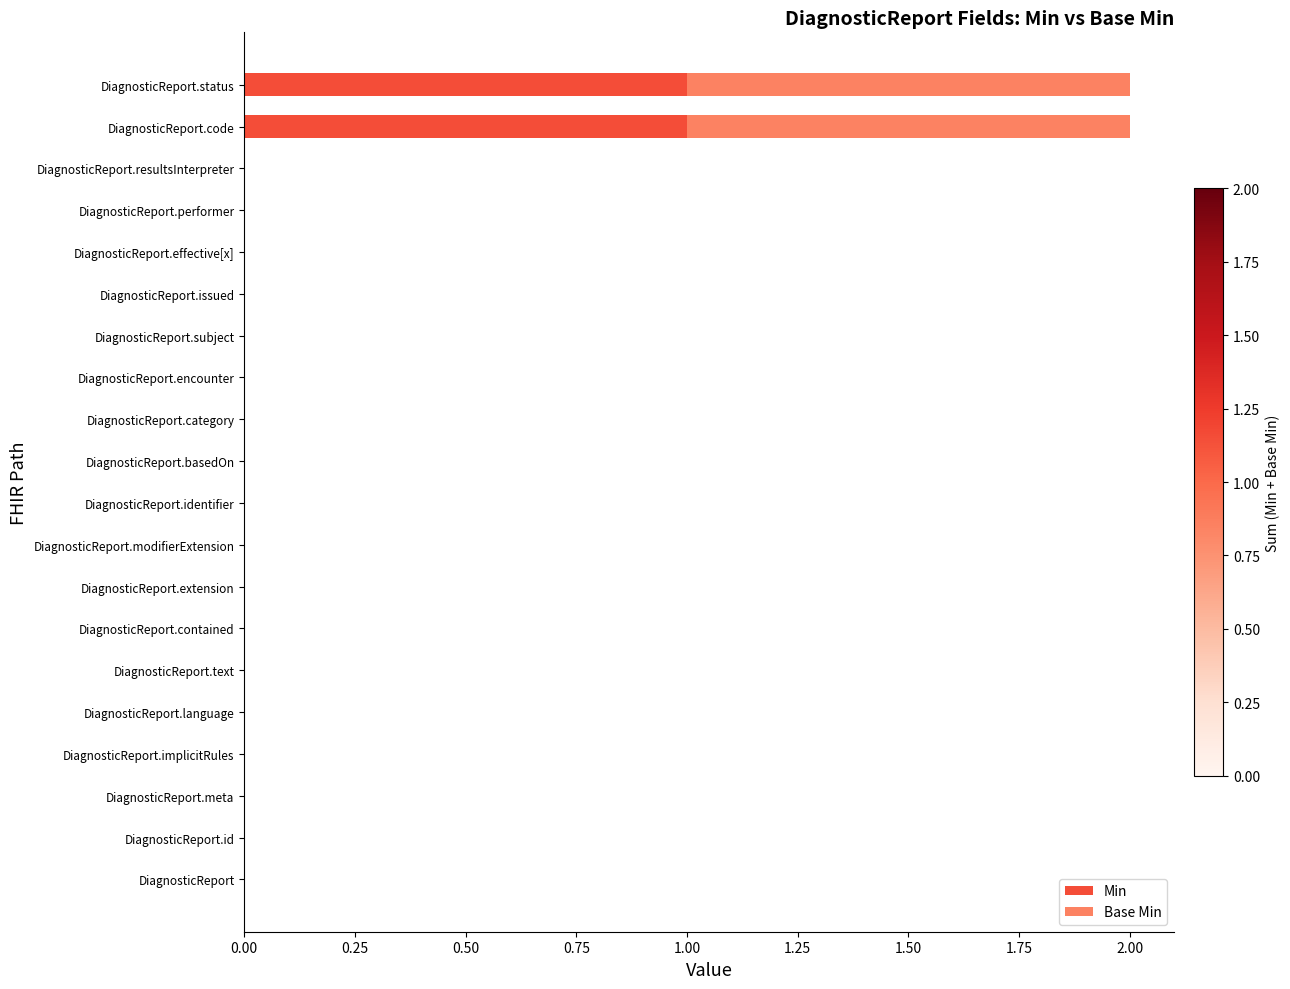

The Min series shows 0 at DiagnosticReport.contained. True or false?

True